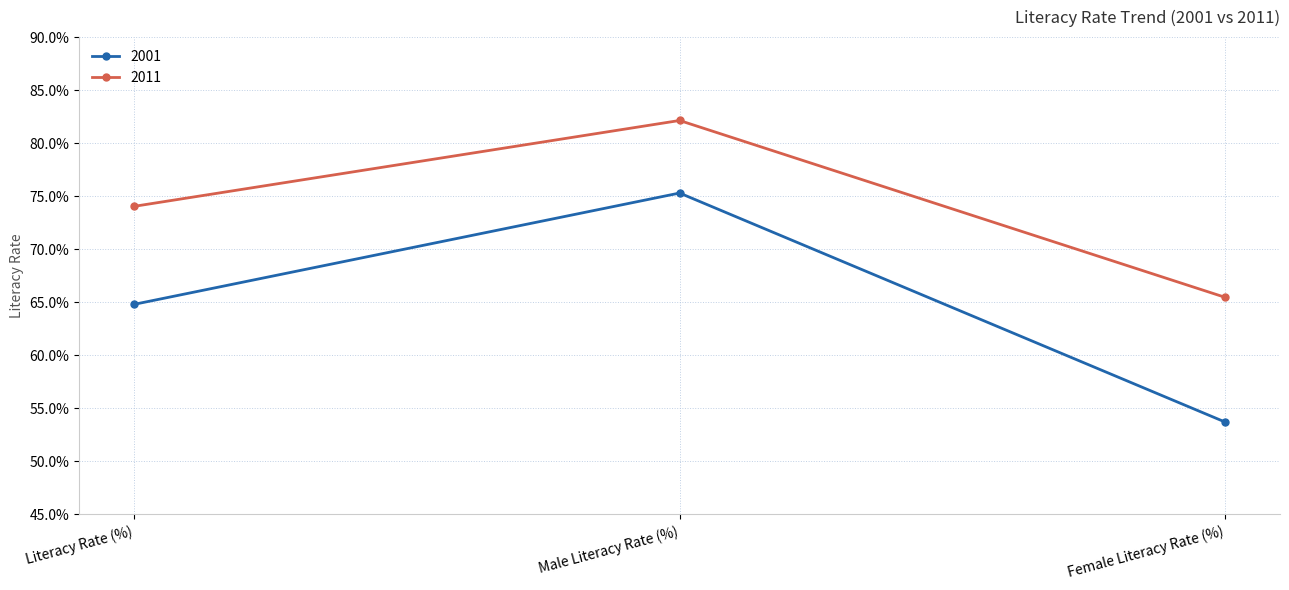

What is the smallest value displayed?

53.7